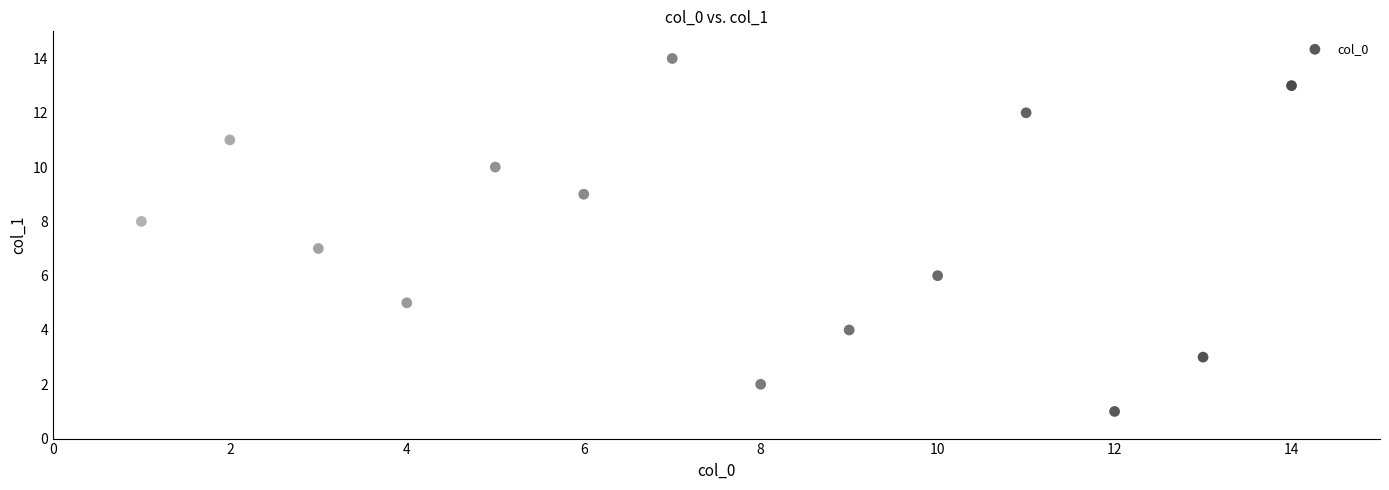

What is the range of X values (max minus min)?

13